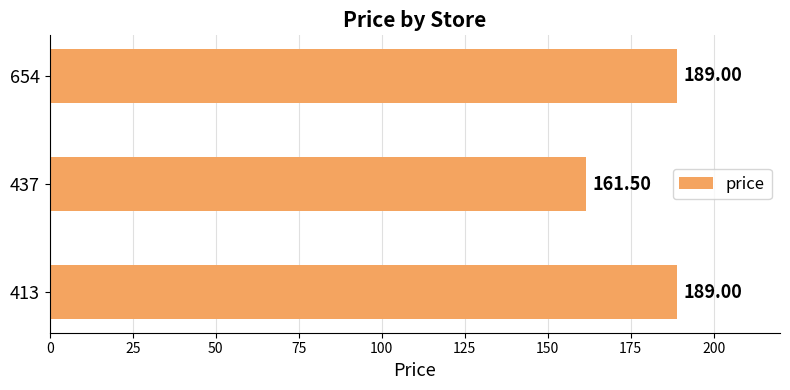

Where is the data nearest to the value 175?

437